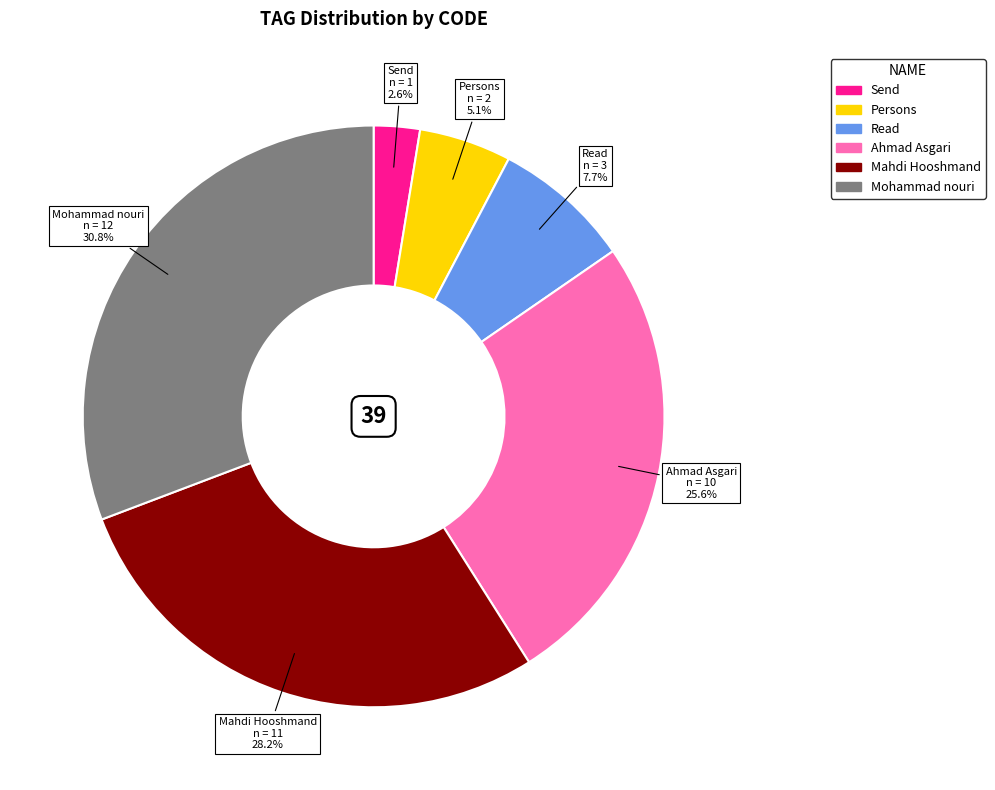

To the nearest percent, what portion does Mohammad nouri represent?

31%